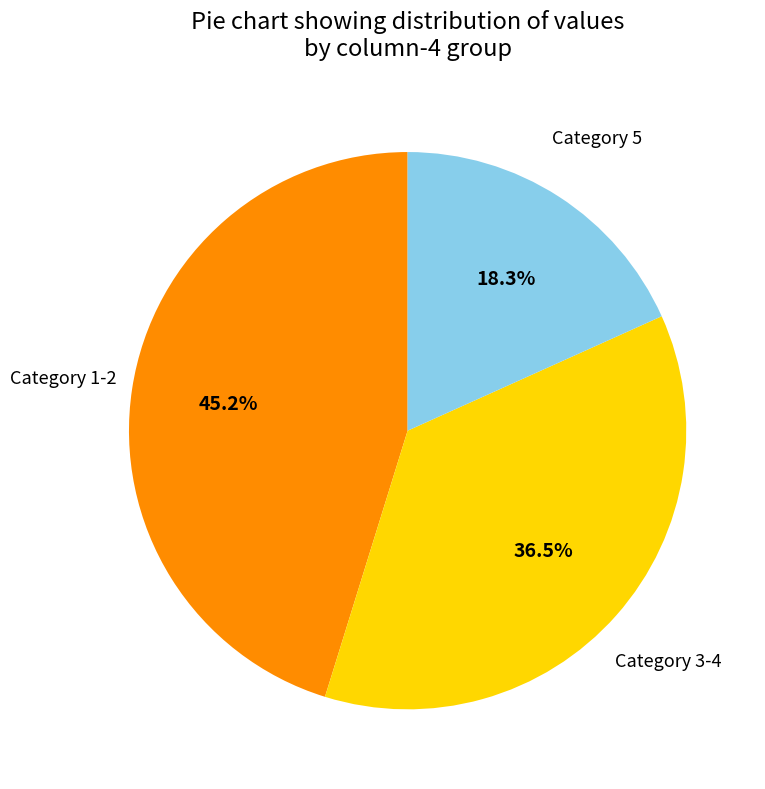

Is there a majority slice in this chart?

No